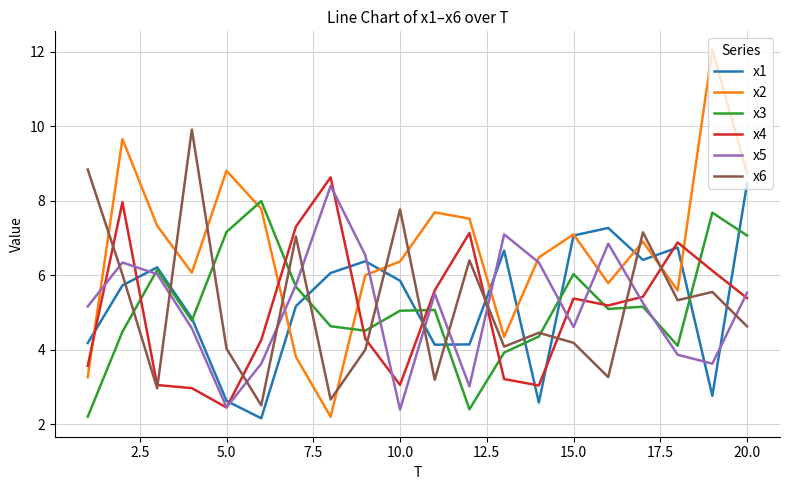

Does the chart display data point markers on the line(s)?

No